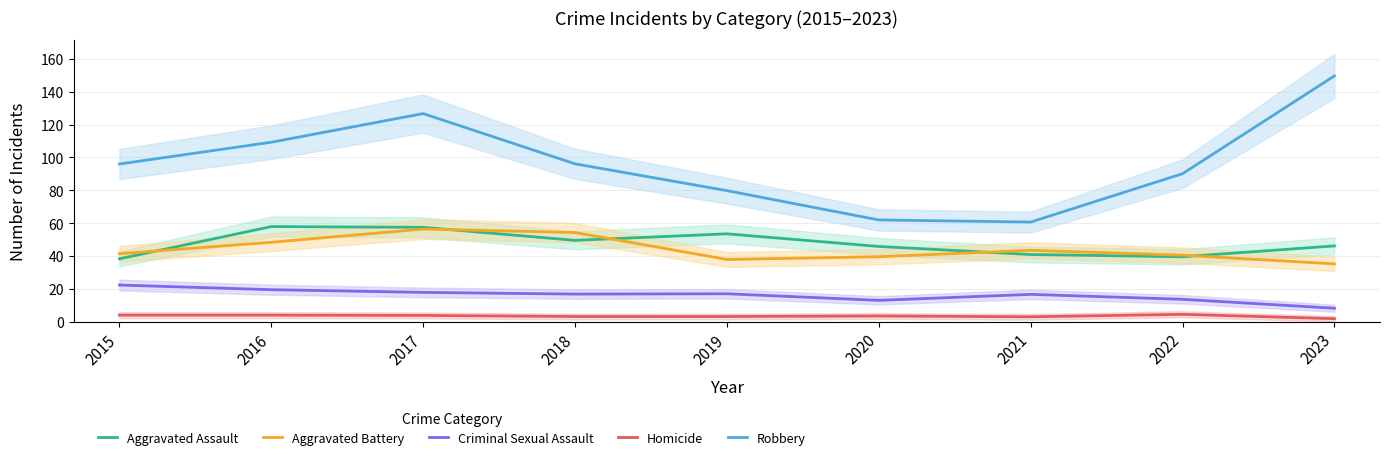

The Robbery series shows 109.2 at 2016. True or false?

True